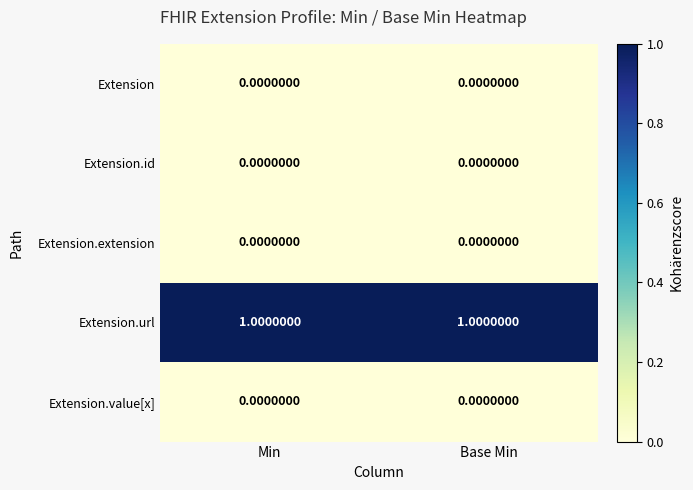

Which series has the largest total across all categories?

Extension.url